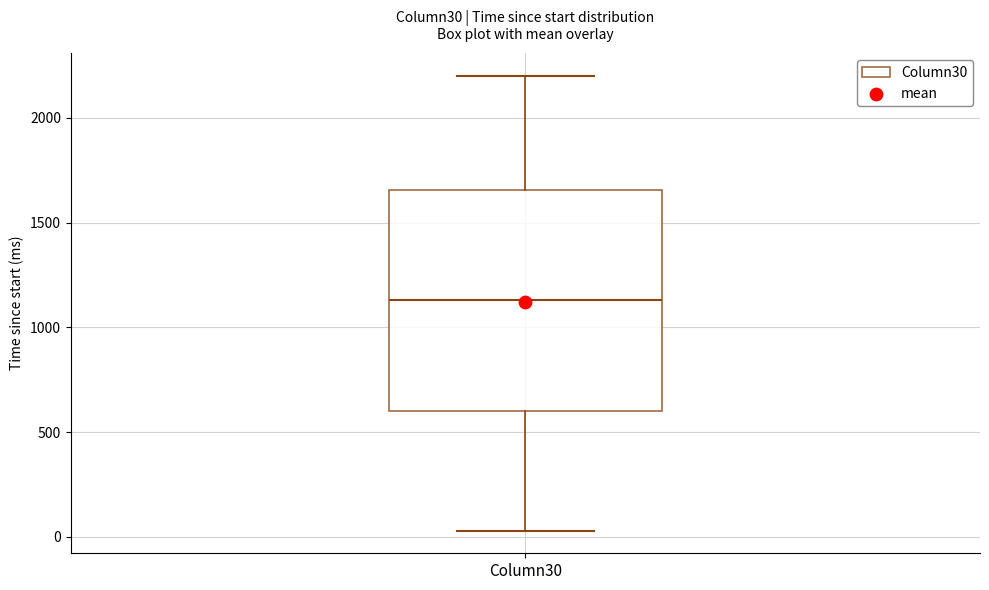

Where does the median line of the box for Column30 sit on the y-axis? The values are not printed on the chart, so give them approximately, as read against the axis.

1150